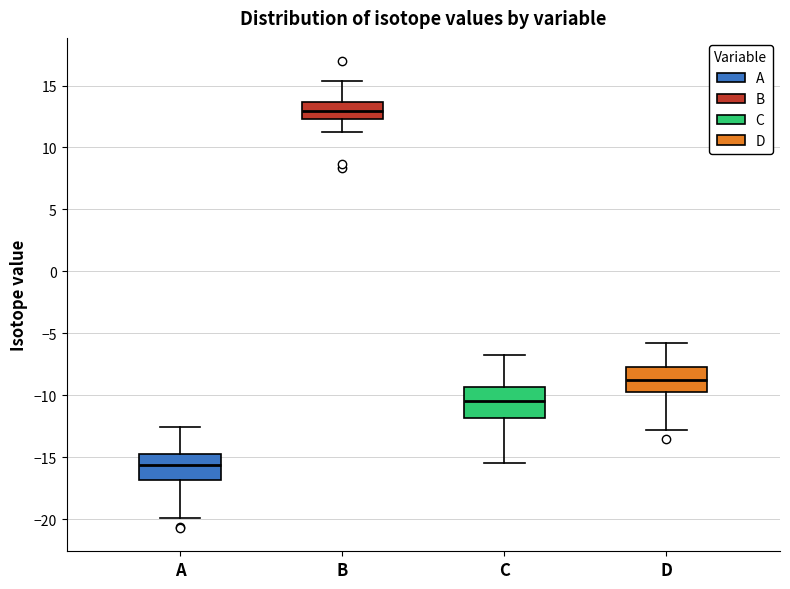

Reading left to right, transcribe this box plot: for each box, give where its median line is, the range the box spans, and where its two whiskers end, as read against the y-axis. The values are not printed on the chart, so give them approximately, as read against the axis.

A: median -15.5, box -17.0 to -14.5, whiskers -20.0 to -12.5
B: median 13.0, box 12.5 to 13.5, whiskers 11.0 to 15.5
C: median -10.5, box -12.0 to -9.5, whiskers -15.5 to -6.5
D: median -8.5, box -10.0 to -7.5, whiskers -13.0 to -5.5